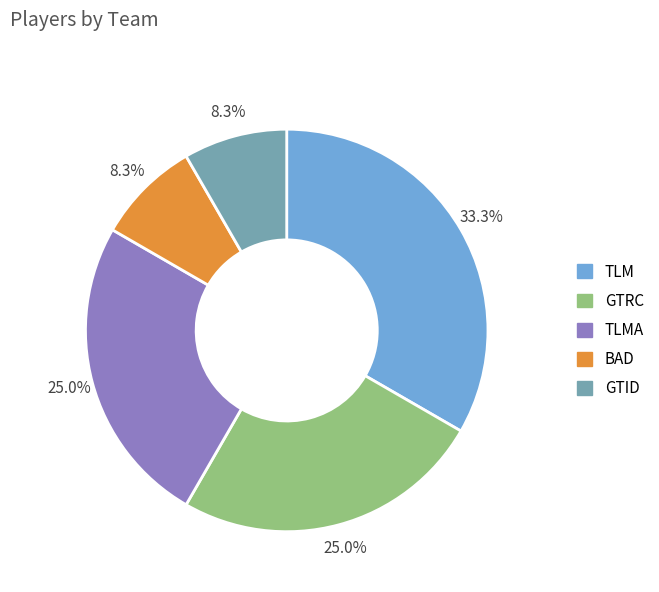

Is there any slice that represents more than half of the pie?

No